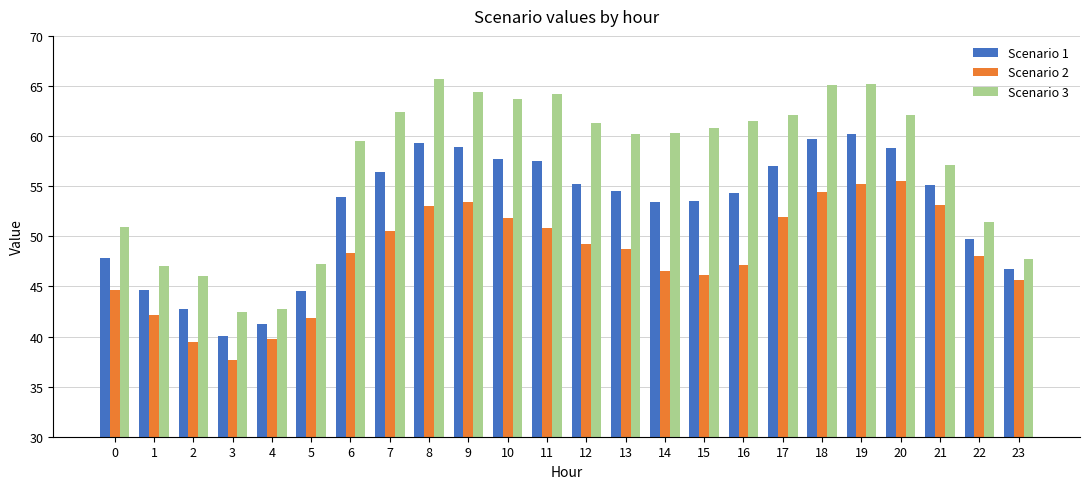

Which label corresponds to the smallest value in the chart?

3